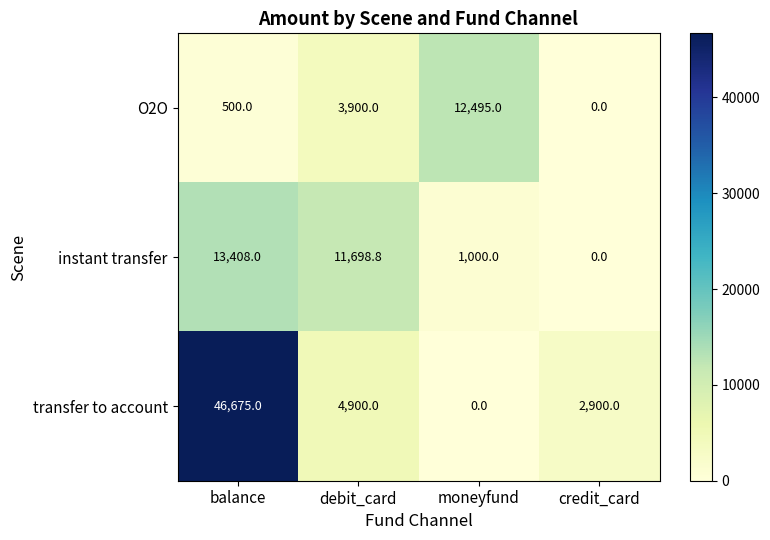

What value does the O2O series have at balance?

500.0